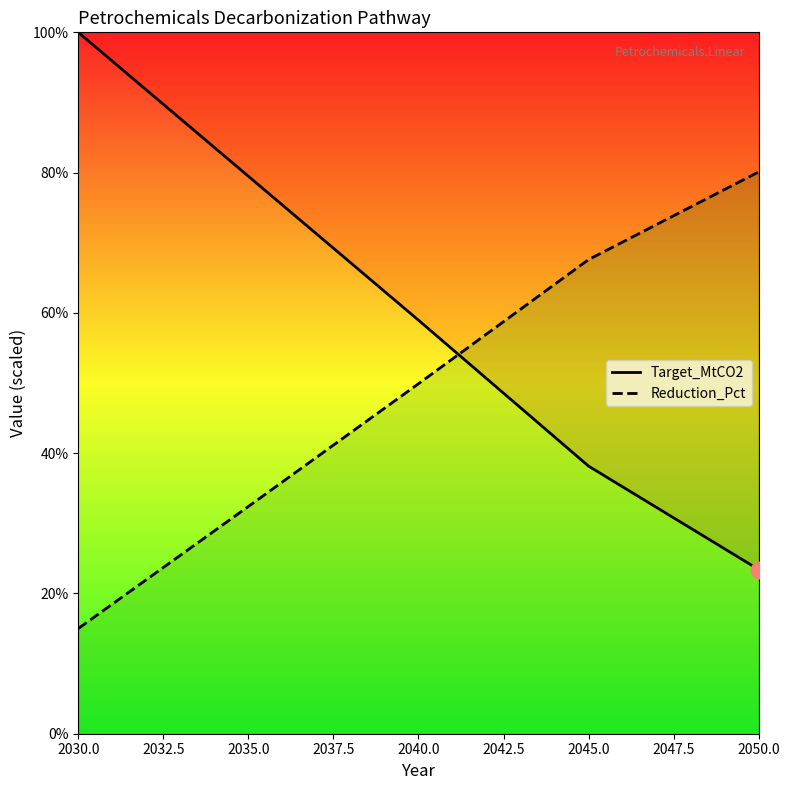

After their last crossing, which series has the higher values: Reduction_Pct or Target_MtCO2?

Reduction_Pct